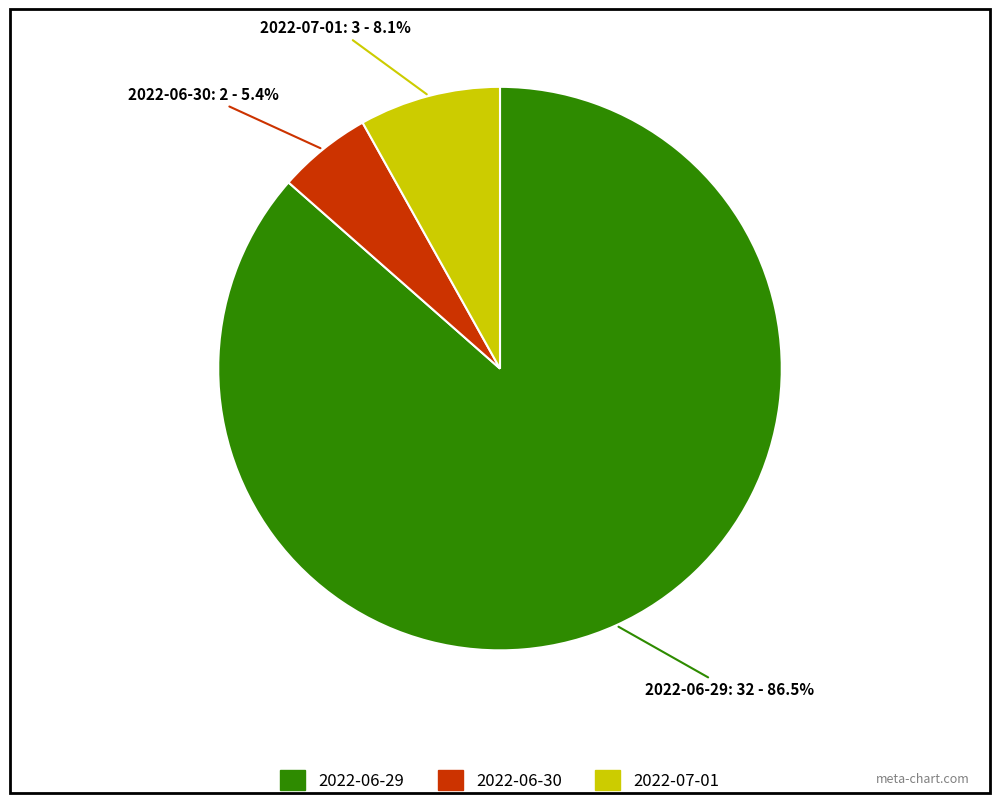

What is the majority slice?

2022-06-29